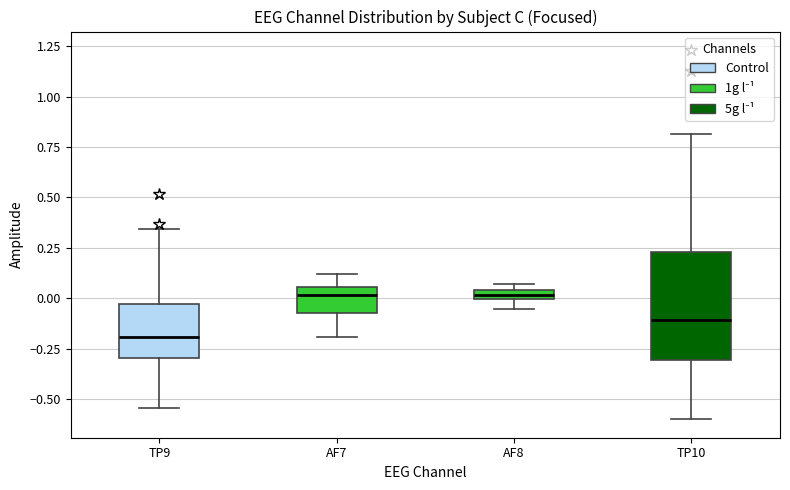

Where does the lower whisker of the box for TP10 end on the y-axis? The values are not printed on the chart, so give them approximately, as read against the axis.

-0.60